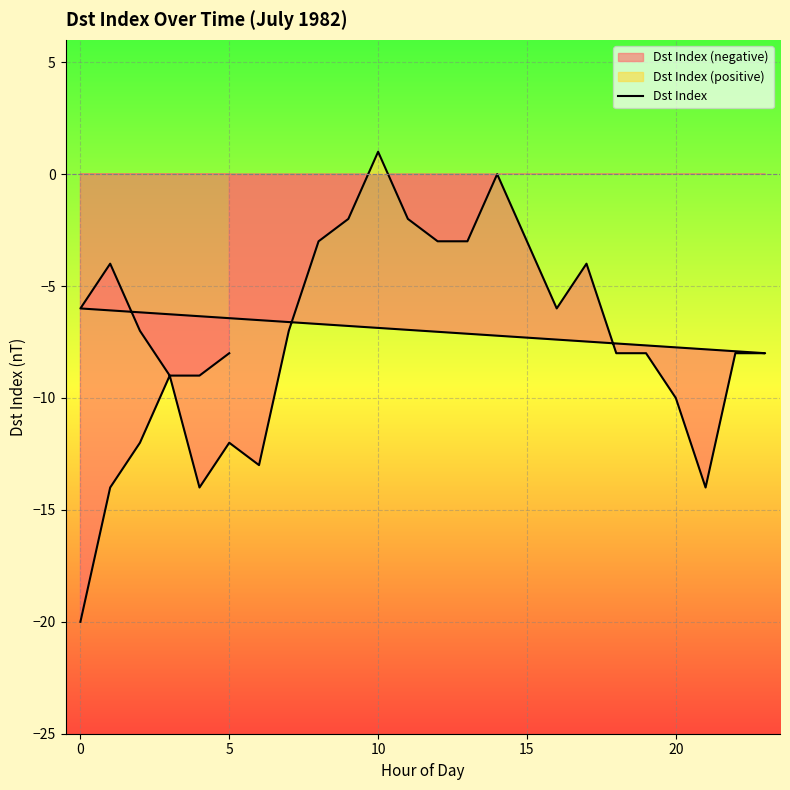

Reading right to left, transcribe all the data shown in this chart.

-8	-9	-9	-7	-4	-6	-8	-8	-14	-10	-8	-8	-4	-6	-3	0	-3	-3	-2	1	-2	-3	-7	-13	-12	-14	-9	-12	-14	-20